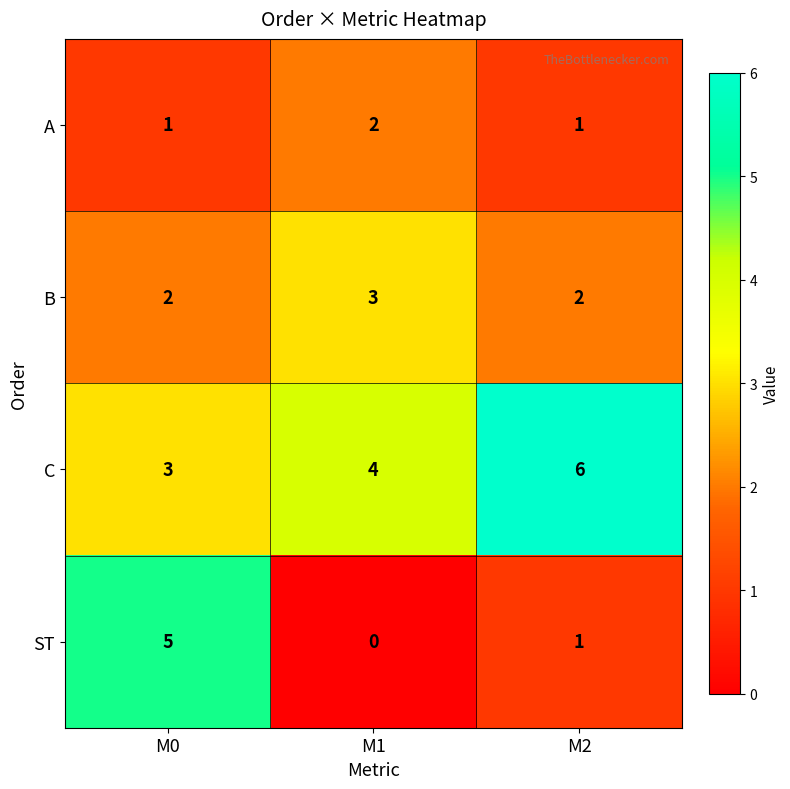

Reading left to right, what are all the values shown in this chart?

A: 1	2	1
B: 2	3	2
C: 3	4	6
ST: 5	0	1